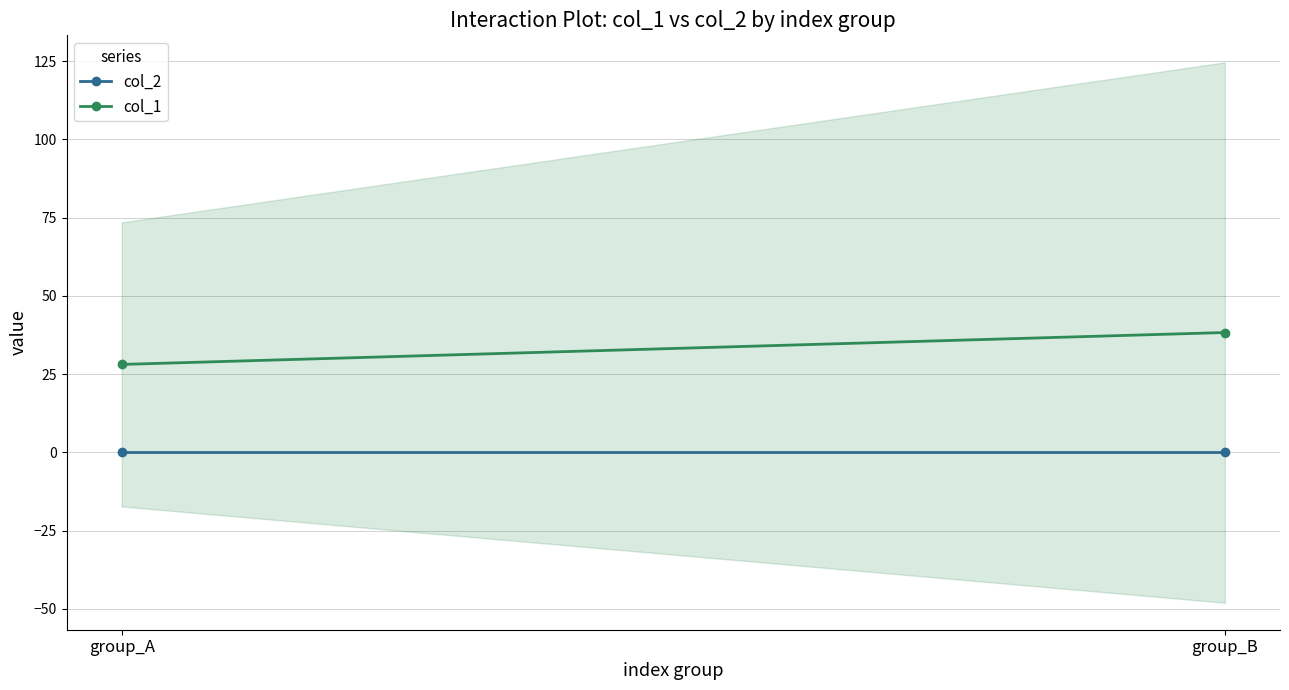

At how many categories does at least one series exceed 8?

2